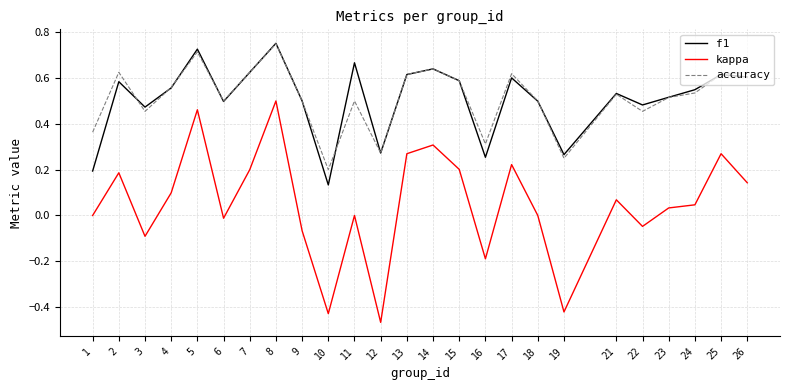

True or false: kappa has a value of -0.2 at 19.

False